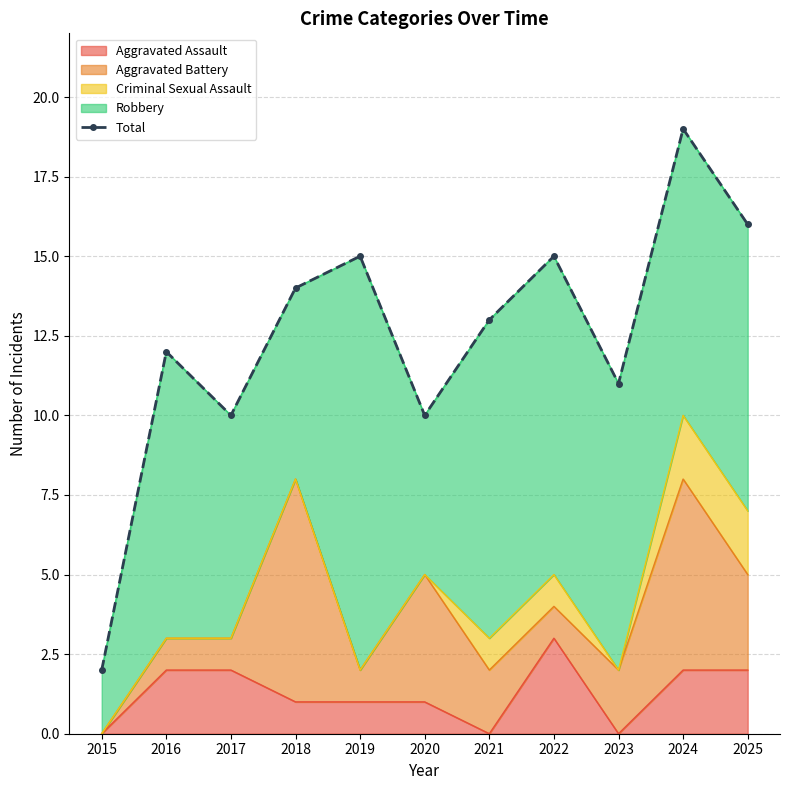

How many points are lower than both their immediate neighbors (excluding endpoints)?

3